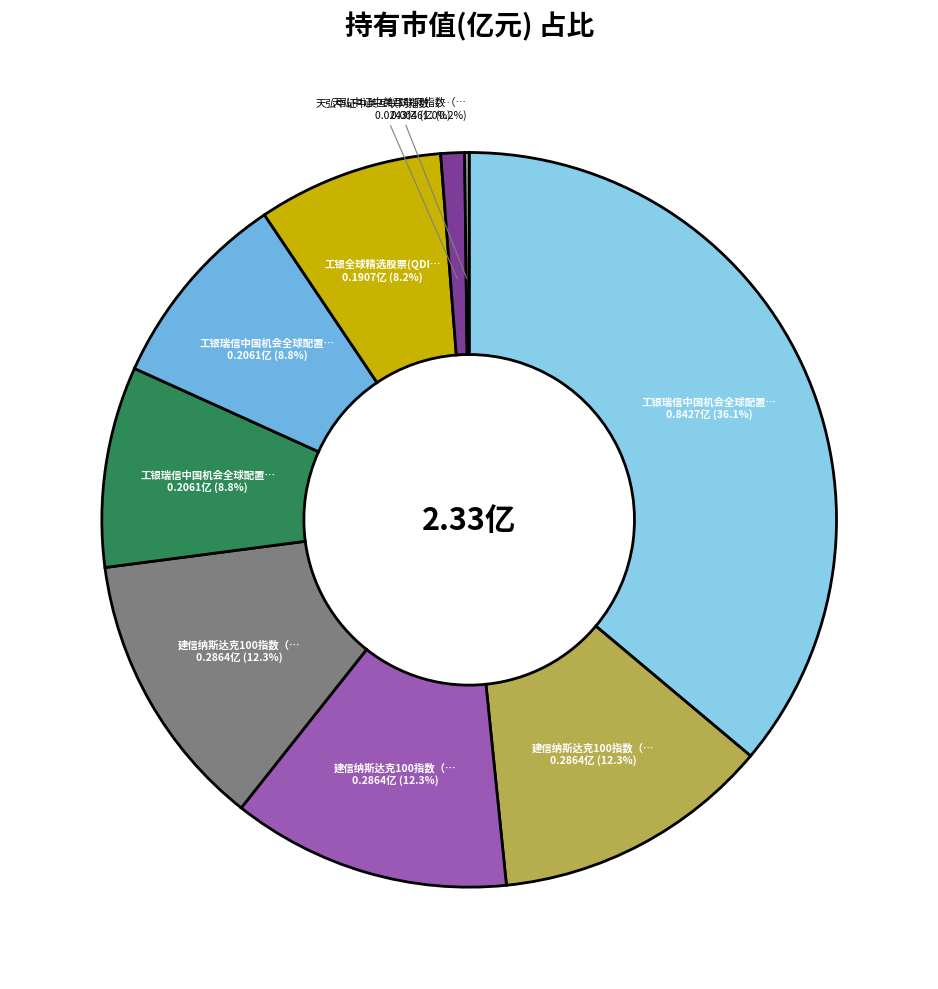

Which slice is the smallest?

天弘中证中美互联网指数（QDII）A